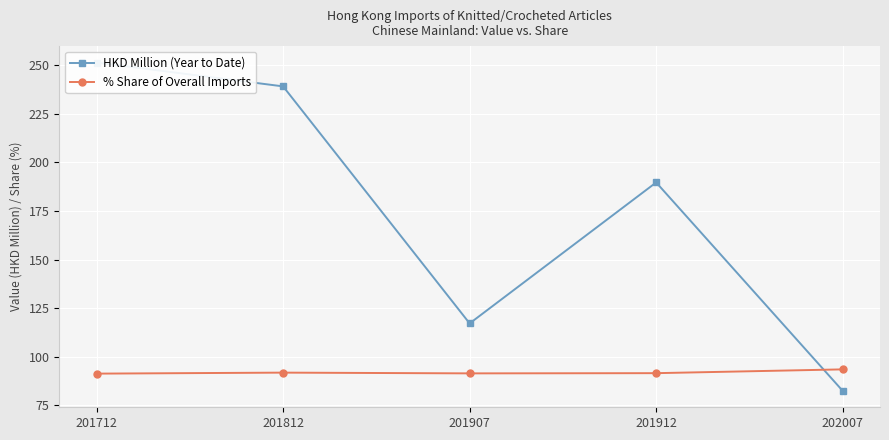

Reading right to left, what are all the values shown in this chart?

HKD Million (Year to Date): 202007=82.5	201912=189.6	201907=117.2	201812=239.0	201712=251.3
% Share of Overall Imports: 202007=93.5	201912=91.6	201907=91.5	201812=91.9	201712=91.4